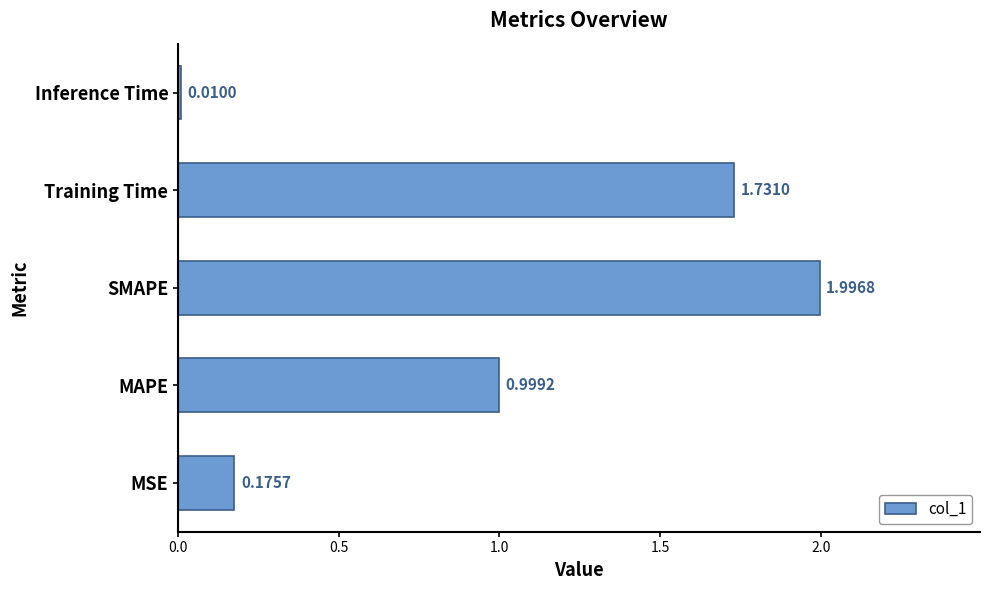

What is the greatest value displayed?

2.0